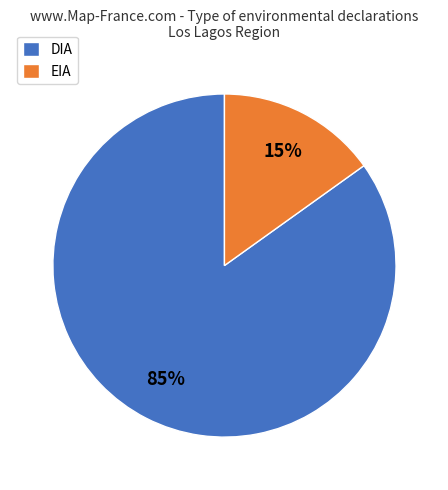

To the nearest percent, what is the difference between the EIA and DIA slice percentages?

70%